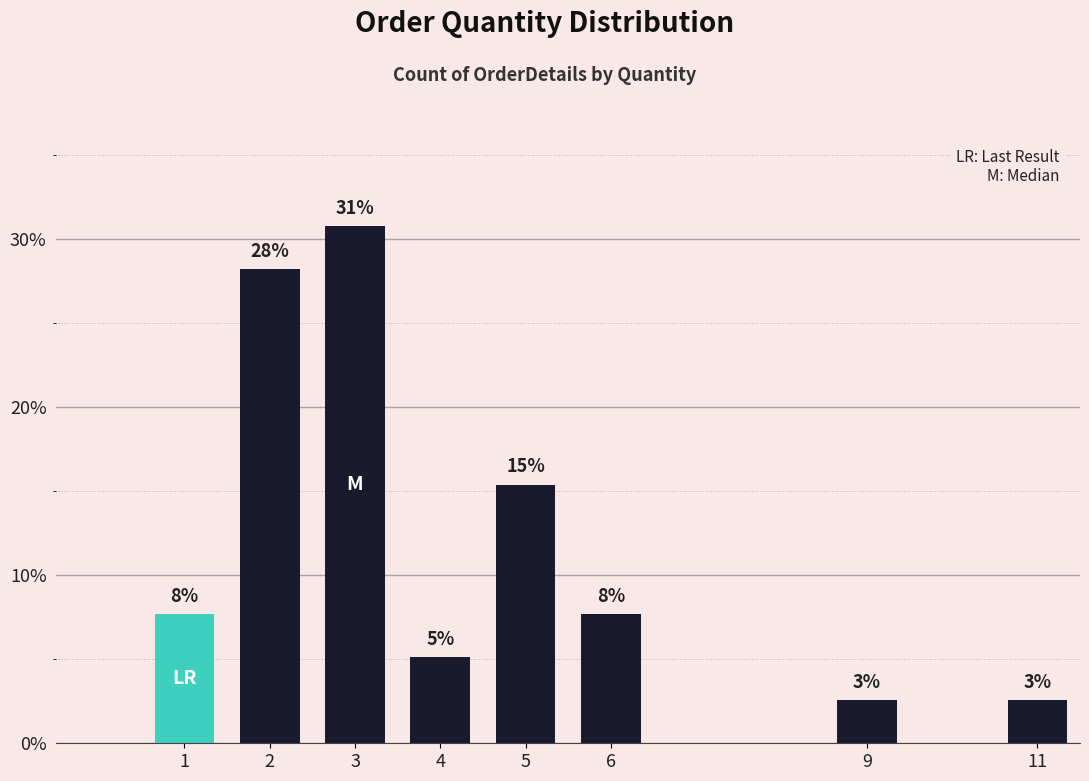

Are the bars horizontal?

No